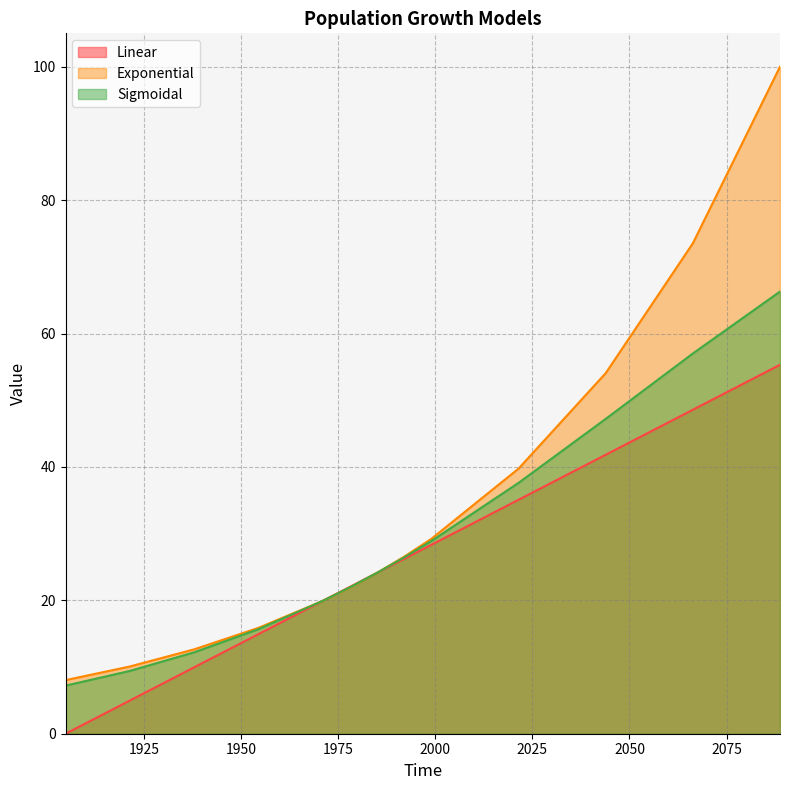

How many lines are shown in the chart?

3